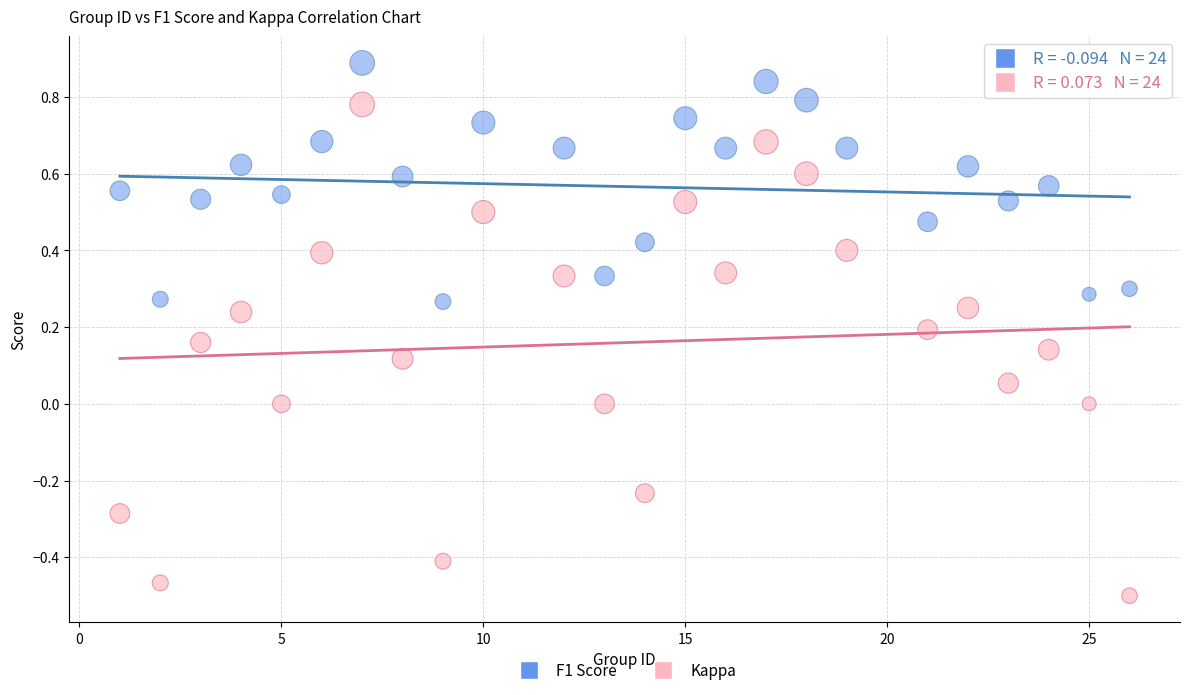

Which series reaches the minimum Y coordinate?

Kappa